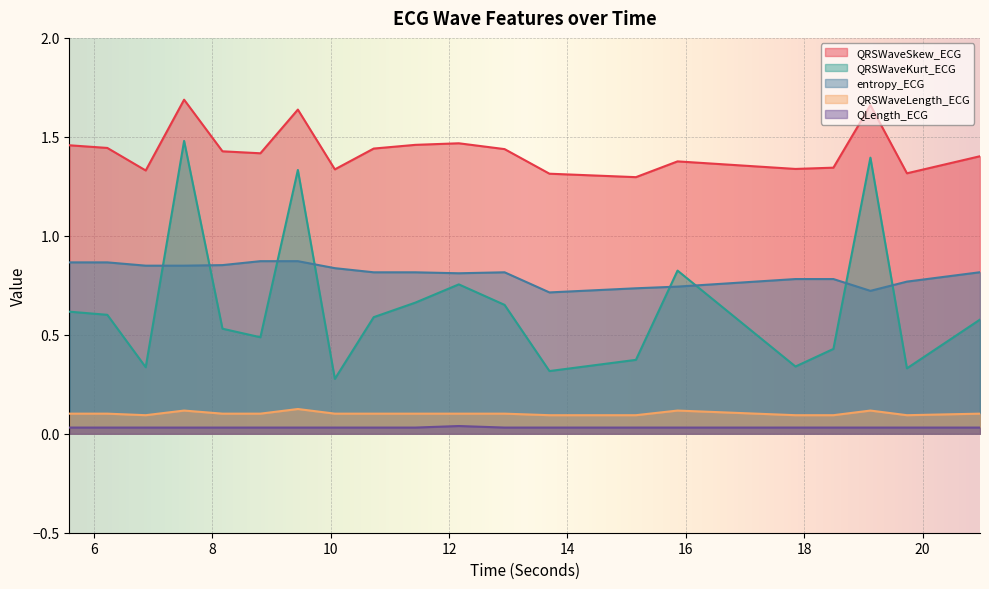

True or false: QRSWaveKurt_ECG and QRSWaveLength_ECG cross at least once.

False